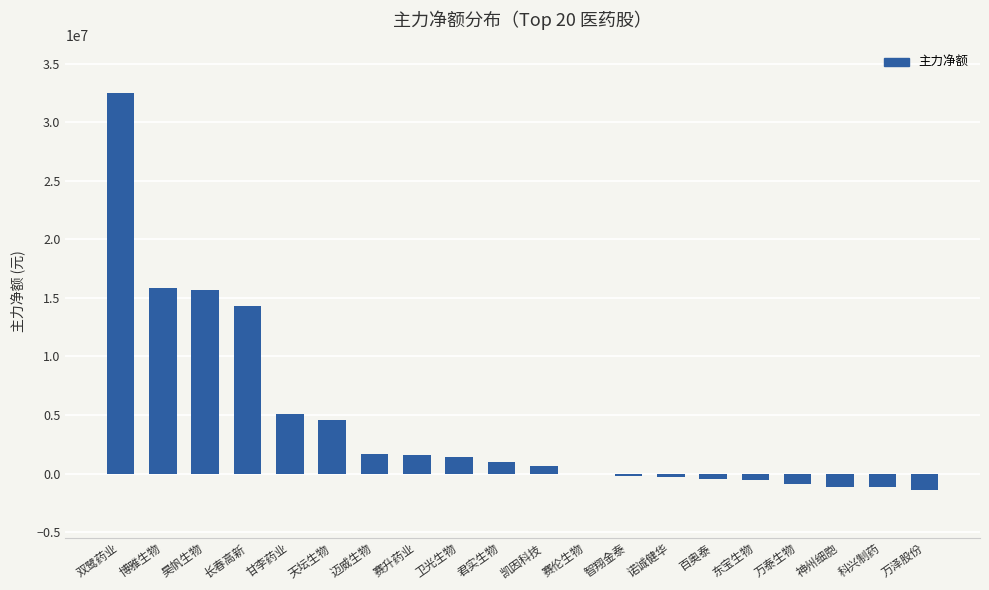

Which label corresponds to the largest value in the chart?

双鹭药业